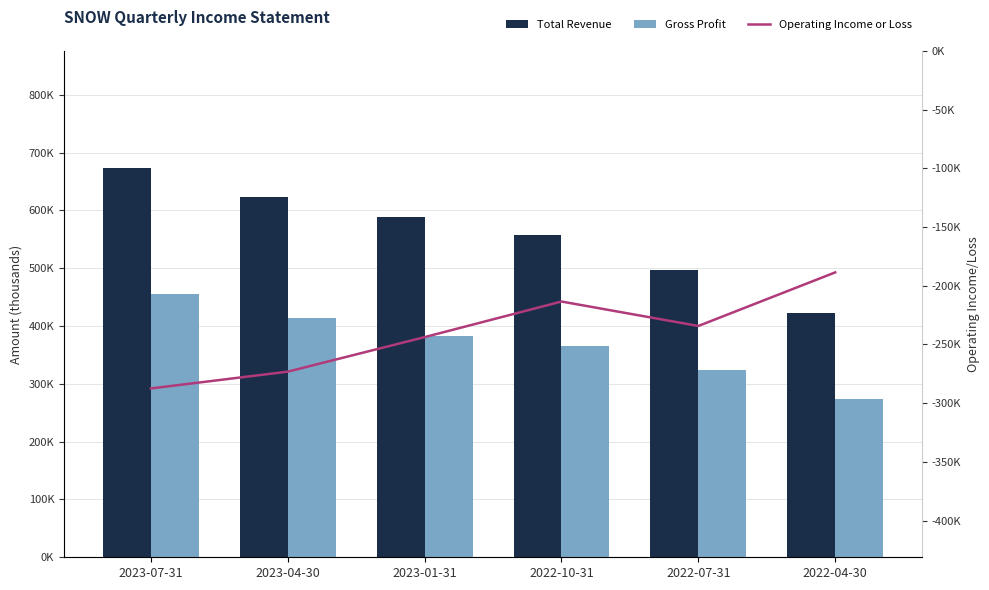

Count the Operating Income or Loss values in the range -273200 to -213500.

4